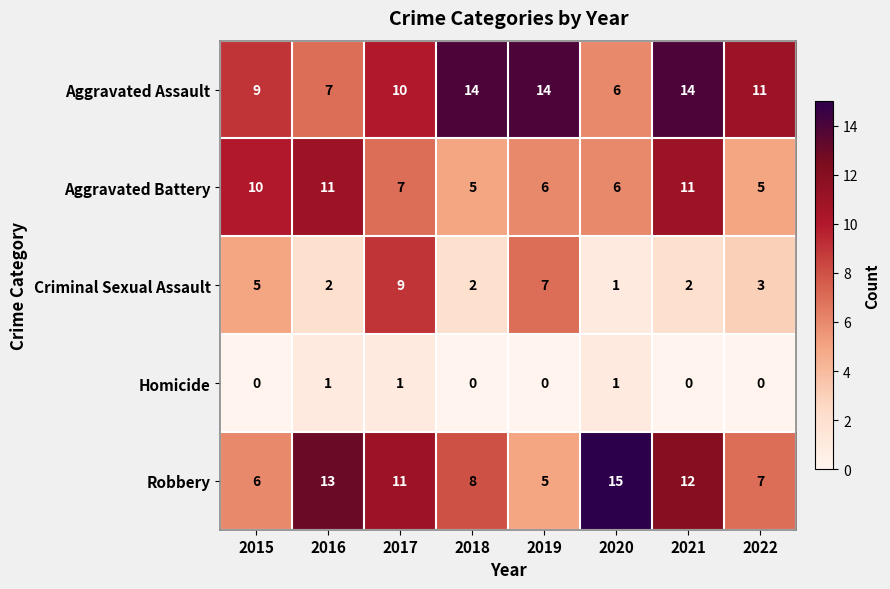

How many Homicide values are between 0 and 1?

8